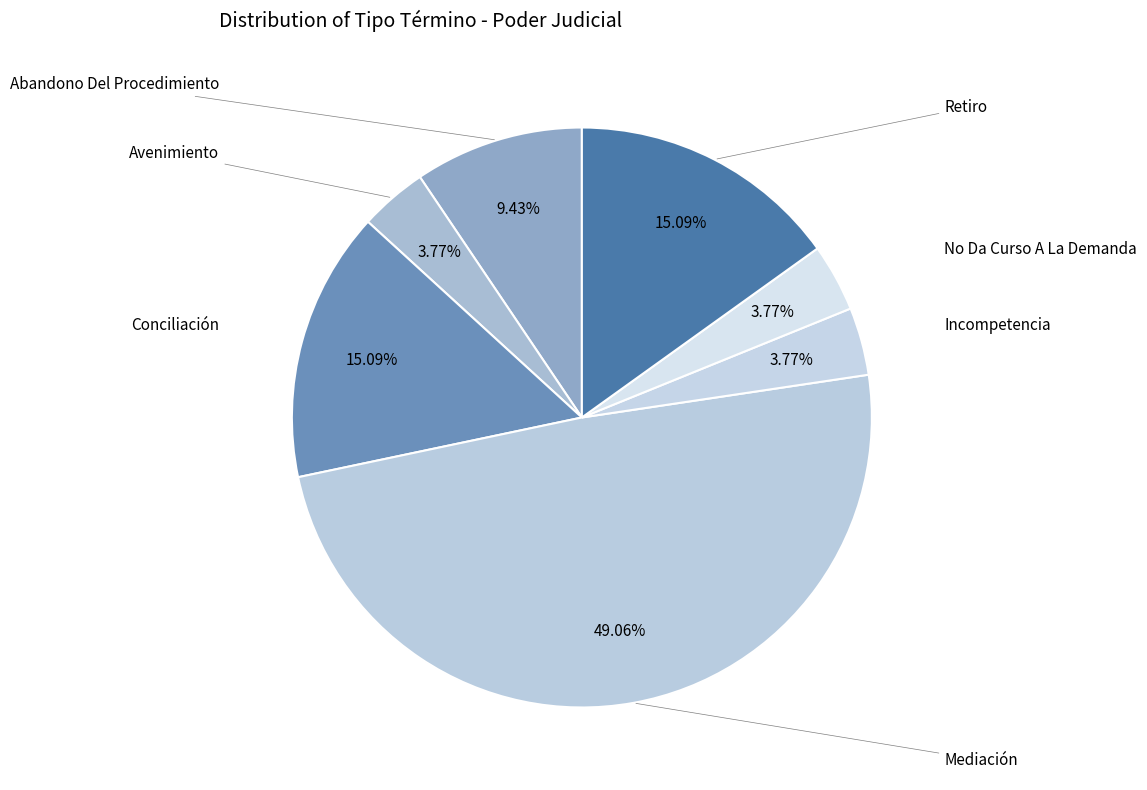

Is there a majority slice in this chart?

No